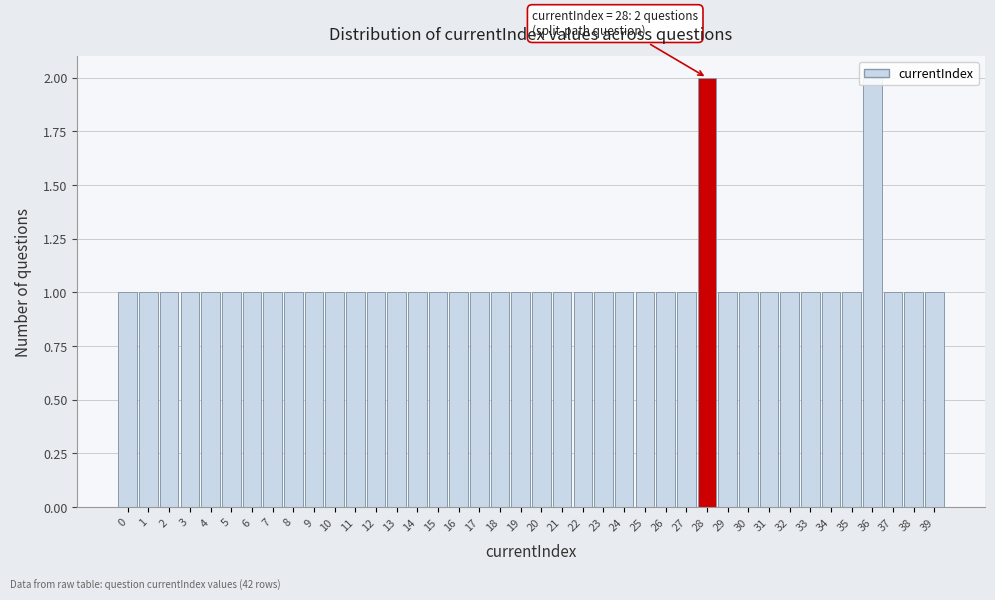

Approximately how many times larger is the value at 22 compared to 24?

1.0